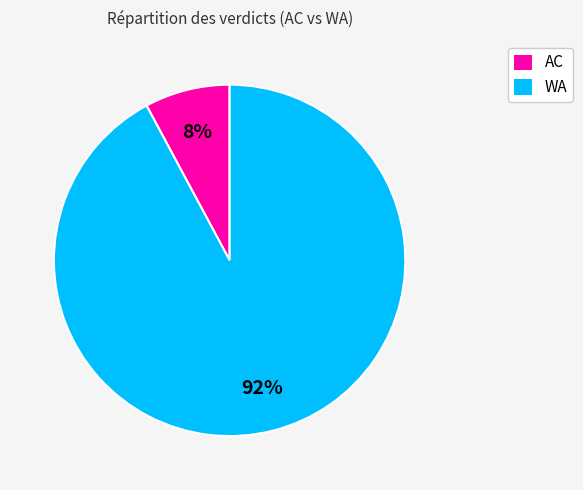

Which slice is the largest?

WA